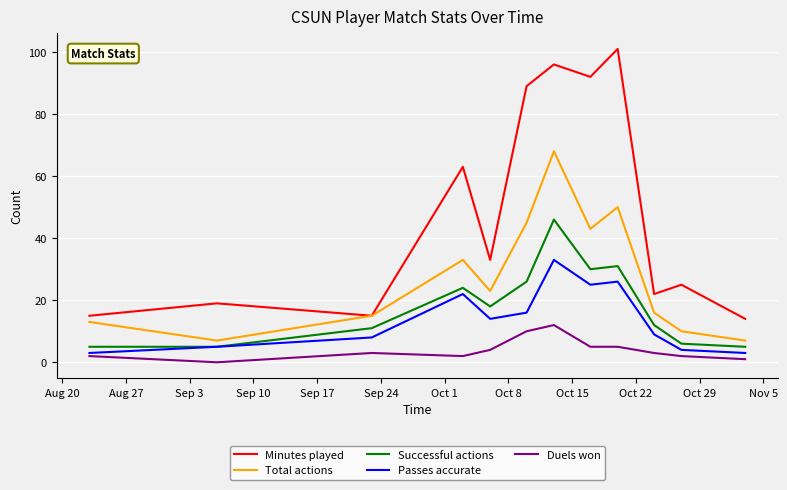

Which series has the largest total across all categories?

Minutes played